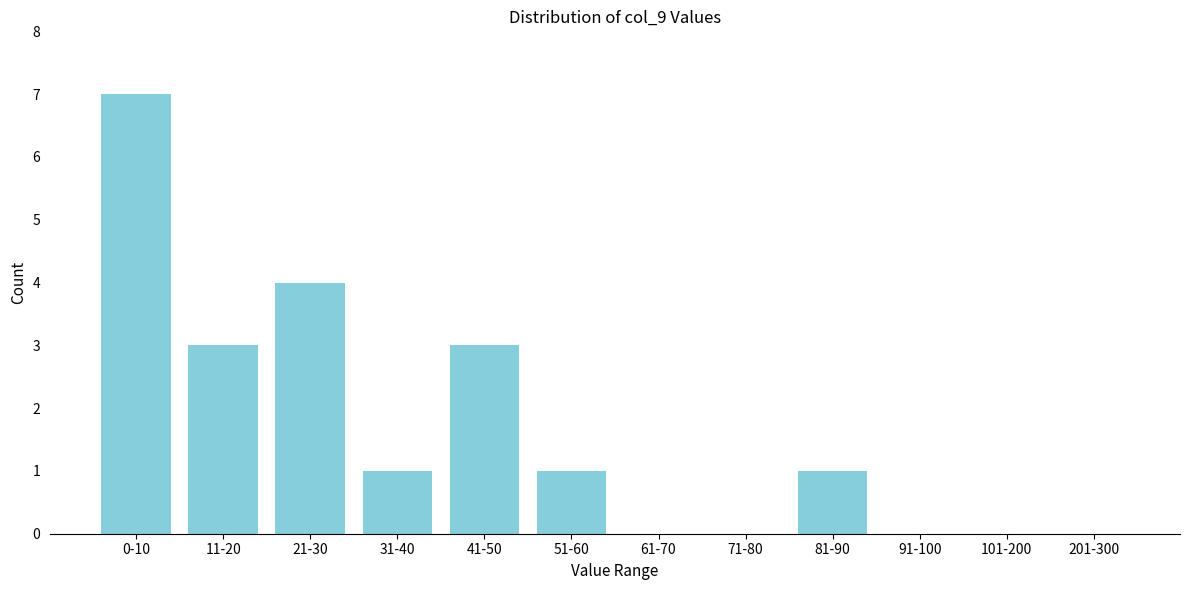

Reading left to right, transcribe all the data shown in this chart.

0-10=7	11-20=3	21-30=4	31-40=1	41-50=3	51-60=1	61-70=0	71-80=0	81-90=1	91-100=0	101-200=0	201-300=0